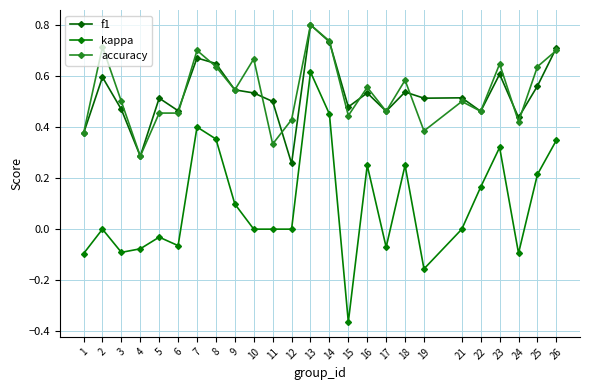

True or false: accuracy has more than 2 interior local peaks.

True